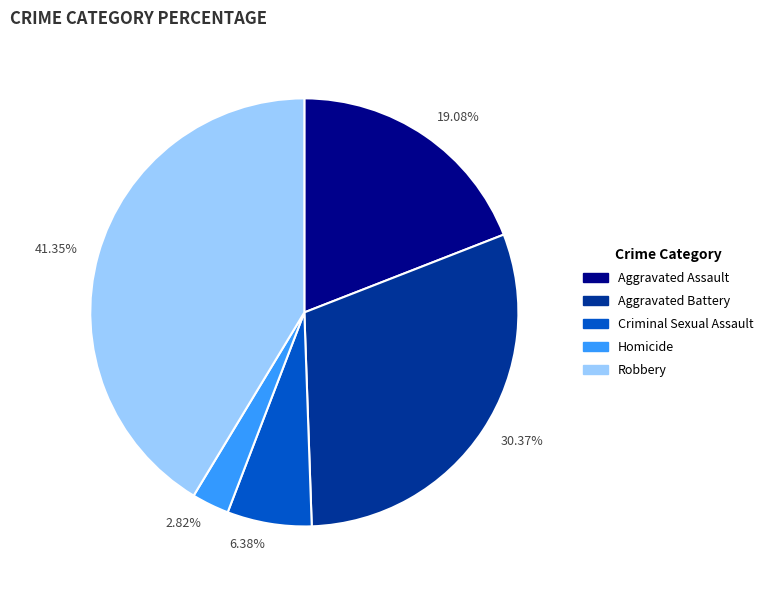

How many segments does this pie chart have?

5